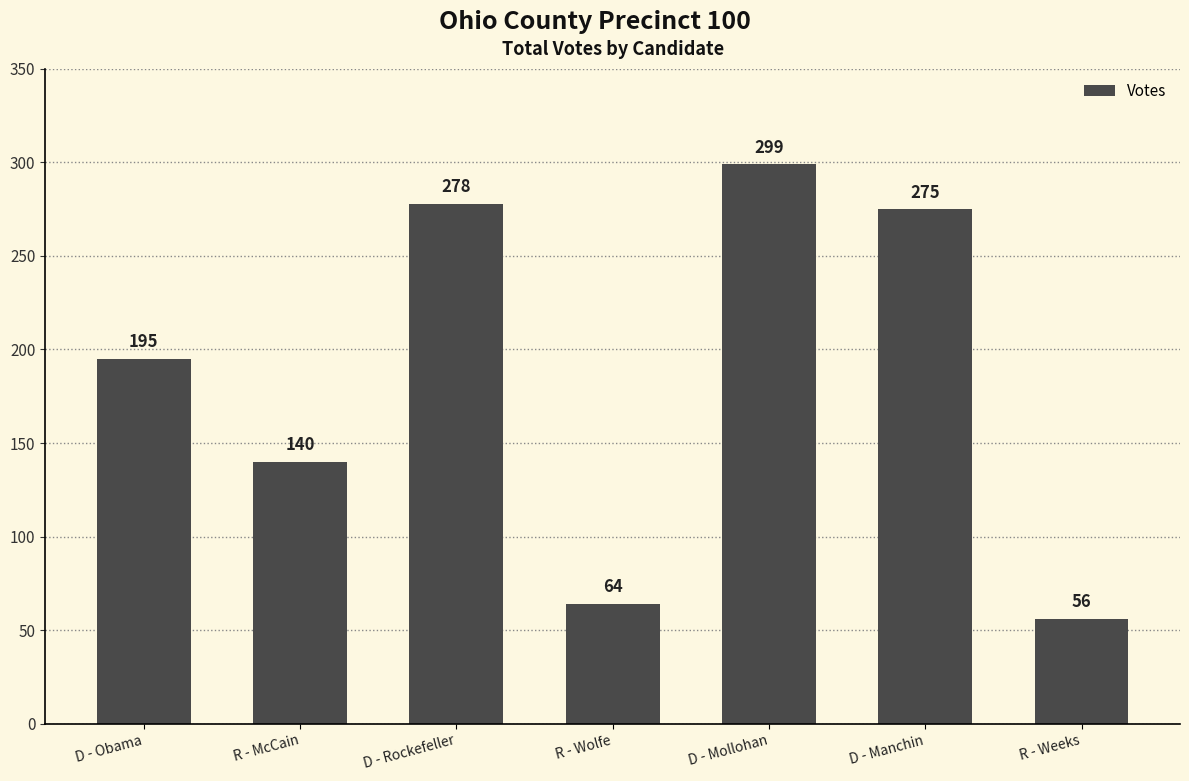

Reading left to right, extract all data points from this chart.

195	140	278	64	299	275	56